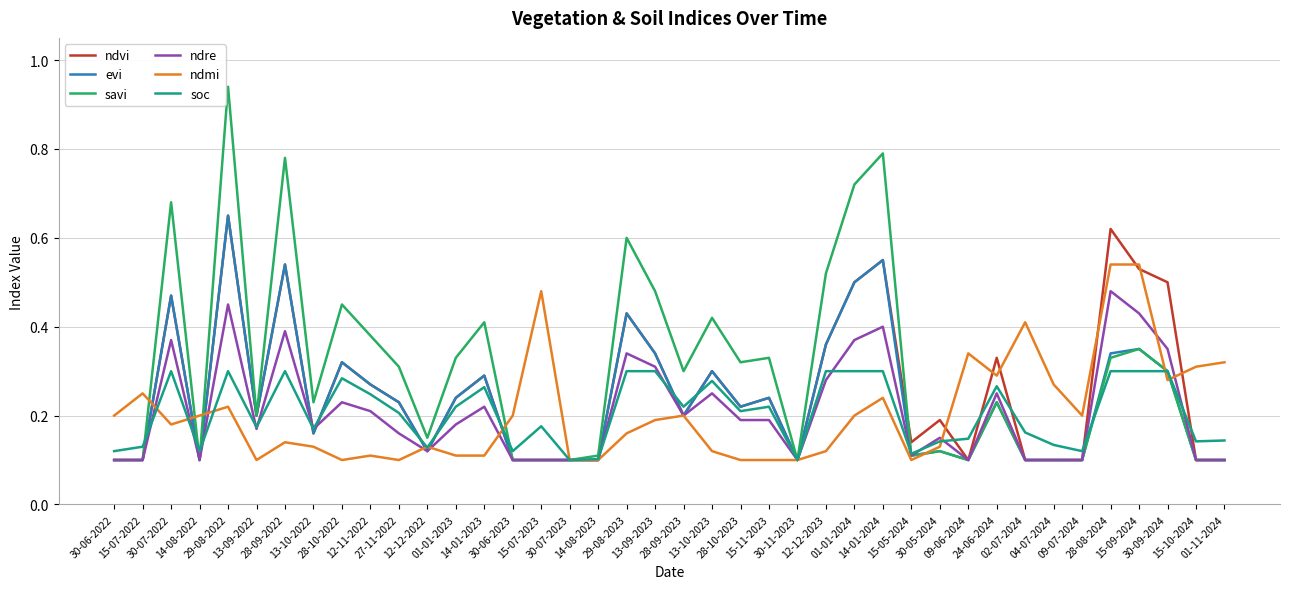

At which category does soc reach its first local valley?

14-08-2022